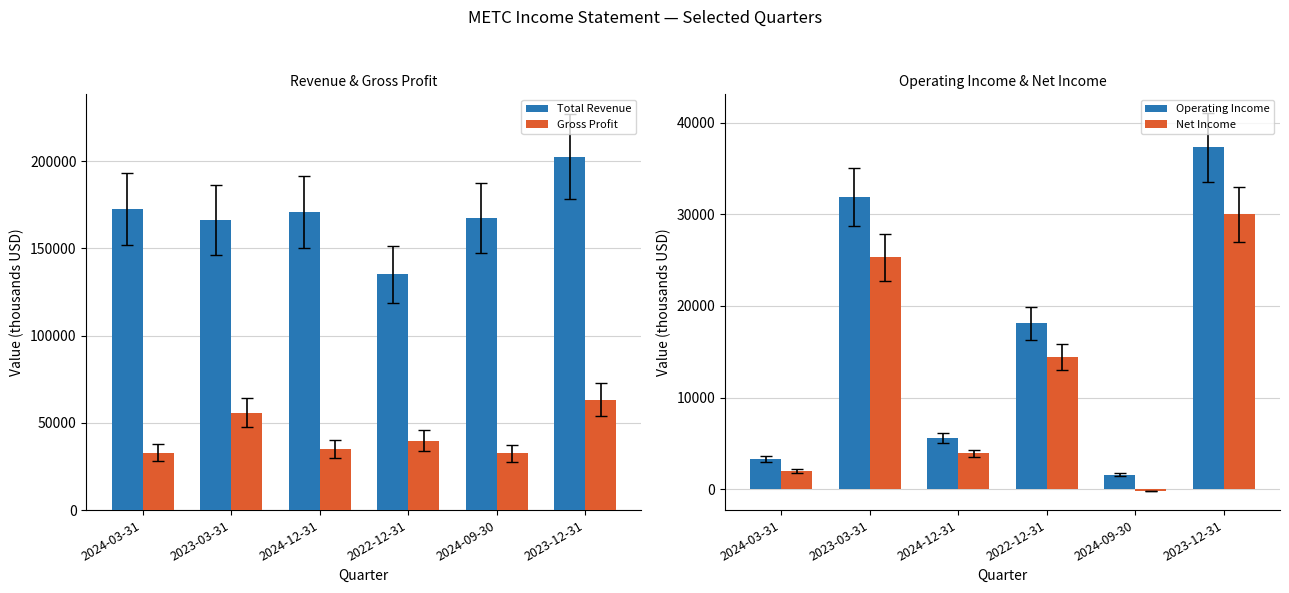

Which category has the lowest value in the Gross Profit series?

2024-09-30